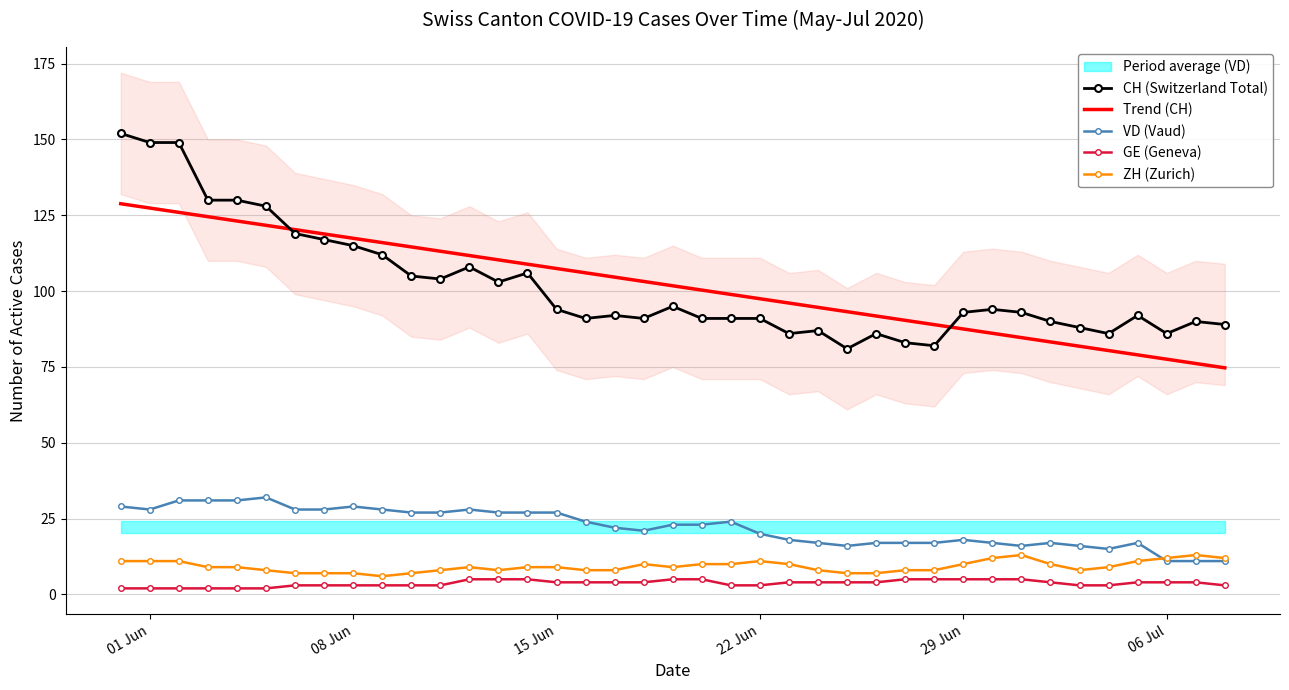

Which series has the widest spread of values?

CH (Switzerland Total)